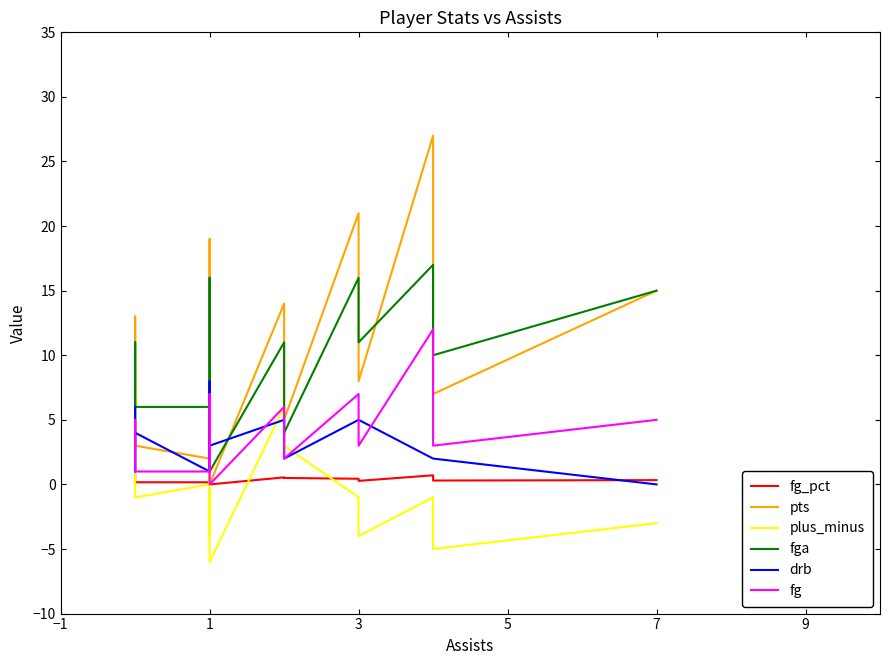

Reading left to right, extract all data points from this chart.

fg_pct: 0.8	0.5	0.4	0.2	0.2	1.0	0.2	0.2	0.4	0.4	0.4	0.0	0.5	0.5	0.4	0.3	0.7	0.3	0.3
pts: 6.0	13.0	8.0	3.0	2.0	2.0	4.0	5.0	19.0	13.0	10.0	0.0	14.0	5.0	21.0	8.0	27.0	7.0	15.0
plus_minus: 1.0	8.0	1.0	-1.0	0.0	-2.0	3.0	5.0	-4.0	0.0	0.0	-6.0	6.0	3.0	-1.0	-4.0	-1.0	-5.0	-3.0
fga: 4.0	11.0	8.0	6.0	6.0	1.0	5.0	4.0	16.0	11.0	10.0	1.0	11.0	4.0	16.0	11.0	17.0	10.0	15.0
drb: 6.0	1.0	3.0	4.0	1.0	7.0	2.0	5.0	2.0	8.0	2.0	3.0	5.0	2.0	5.0	5.0	2.0	2.0	0.0
fg: 3.0	5.0	3.0	1.0	1.0	1.0	1.0	1.0	7.0	4.0	4.0	0.0	6.0	2.0	7.0	3.0	12.0	3.0	5.0